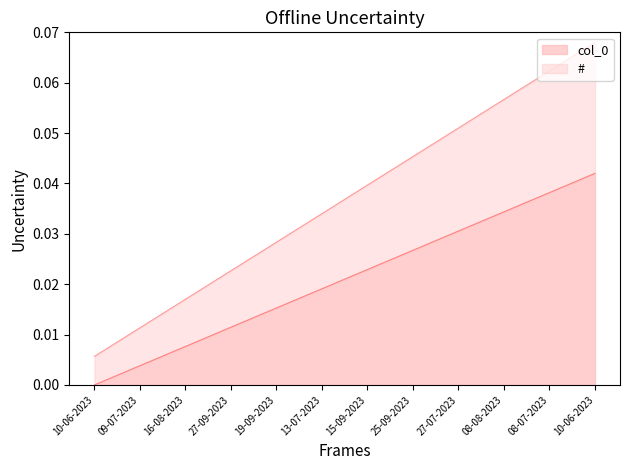

Does the chart have visible grid lines?

No